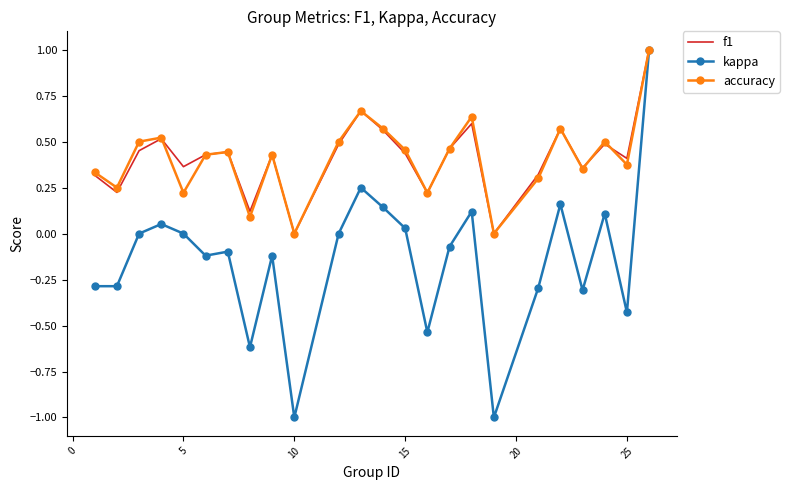

What is the minimum value shown in the chart?

-1.0